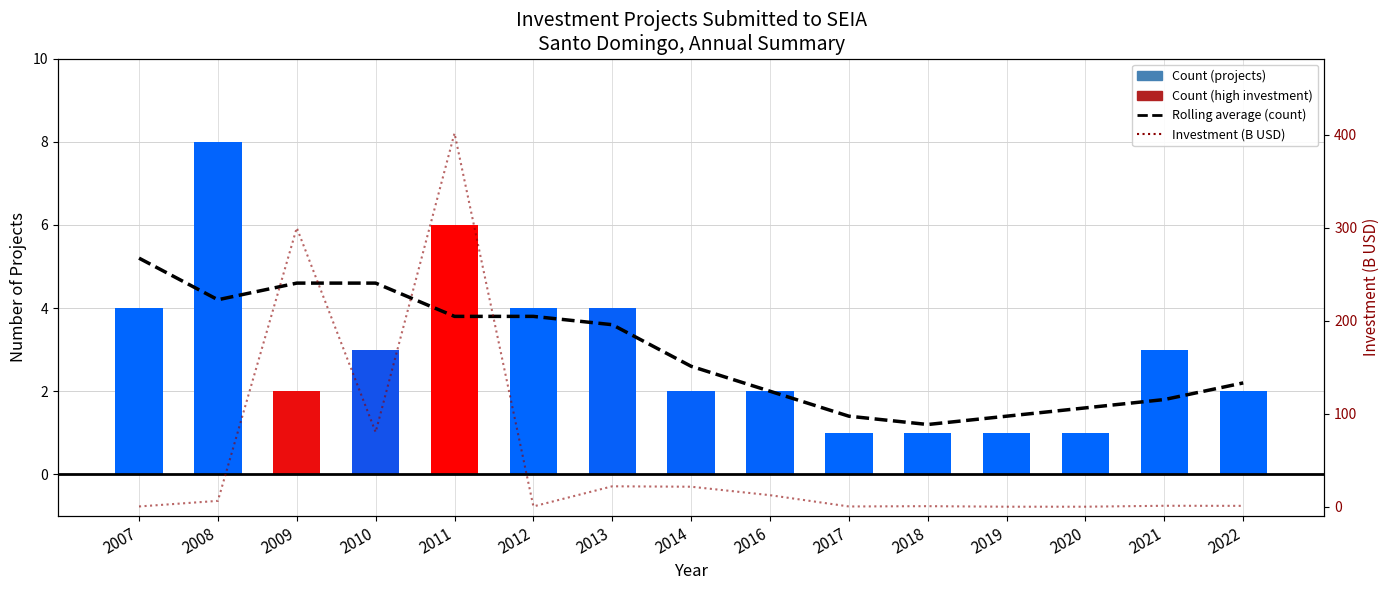

The value of Count (projects) at 2019 is 1.7. True or false?

False